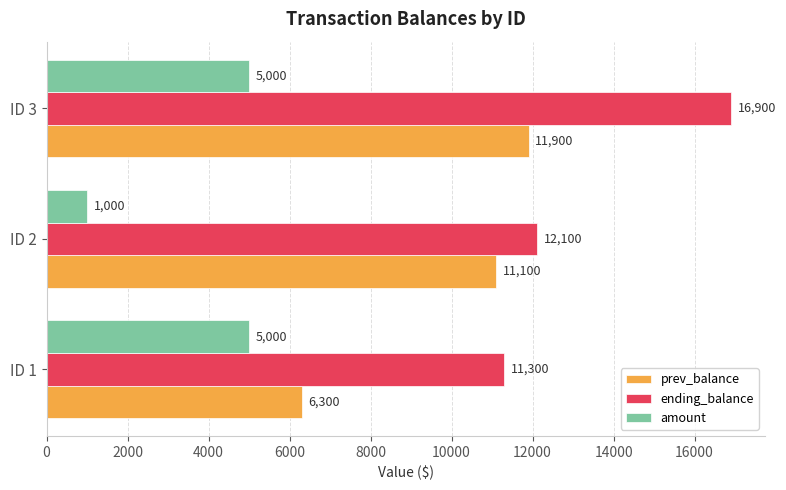

Count the ending_balance values in the range 11300 to 16900.

3